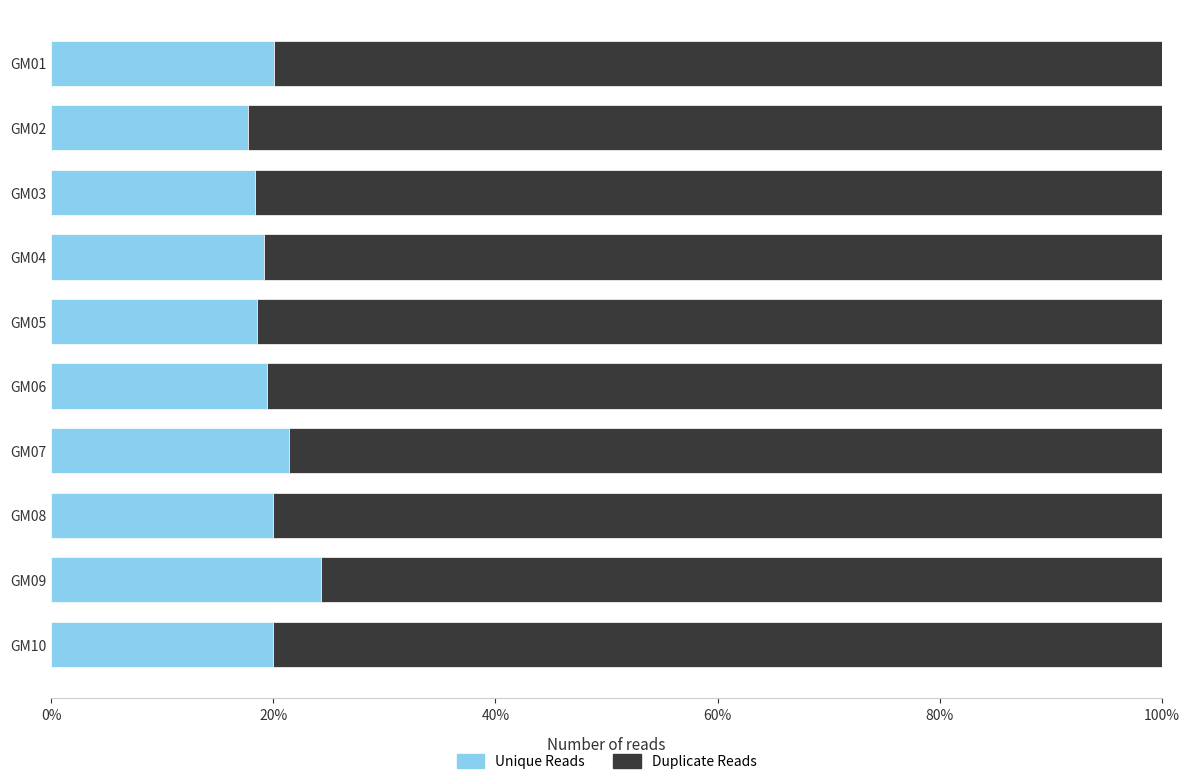

Reading right to left, list all the values displayed in this chart.

Unique Reads: 0.2	0.2	0.2	0.2	0.2	0.2	0.2	0.2	0.2	0.2
Duplicate Reads: 0.8	0.8	0.8	0.8	0.8	0.8	0.8	0.8	0.8	0.8